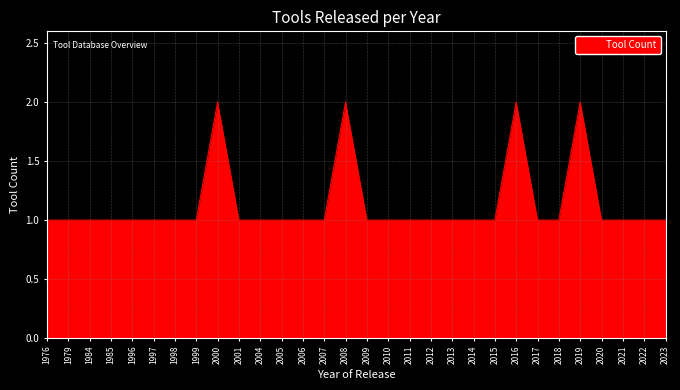

Reading left to right, transcribe all the data shown in this chart.

1976=1	1979=1	1984=1	1985=1	1996=1	1997=1	1998=1	1999=1	2000=2	2001=1	2004=1	2005=1	2006=1	2007=1	2008=2	2009=1	2010=1	2011=1	2012=1	2013=1	2014=1	2015=1	2016=2	2017=1	2018=1	2019=2	2020=1	2021=1	2022=1	2023=1